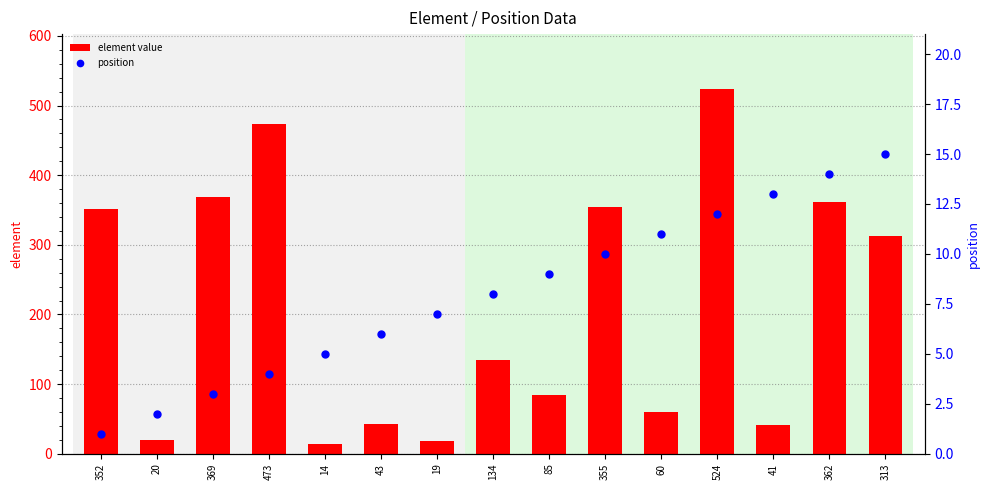

Which series has the largest Y range (max minus min)?

element value